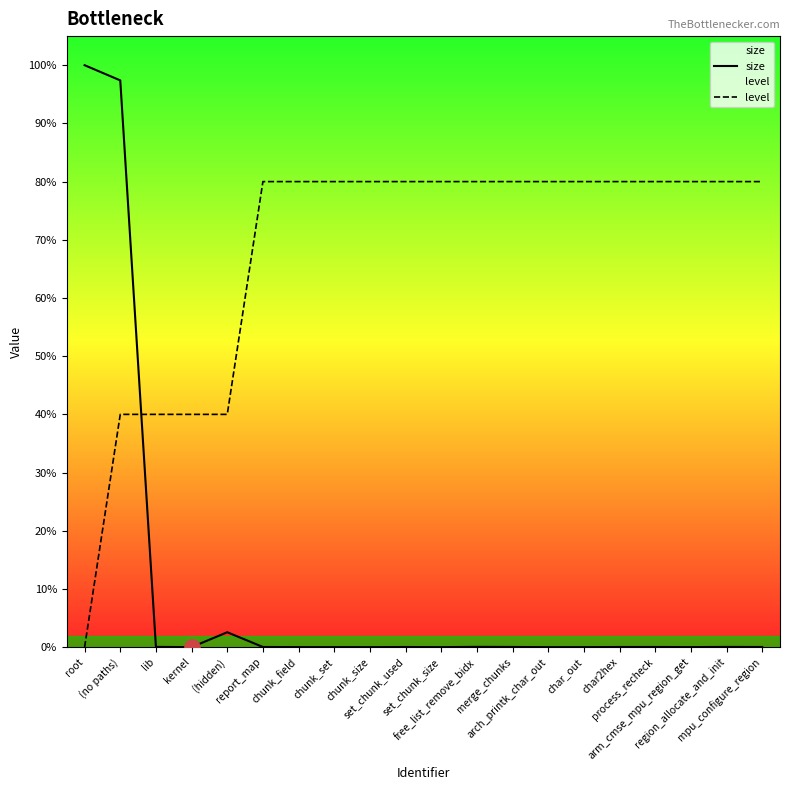

Which series has the largest total across all categories?

level